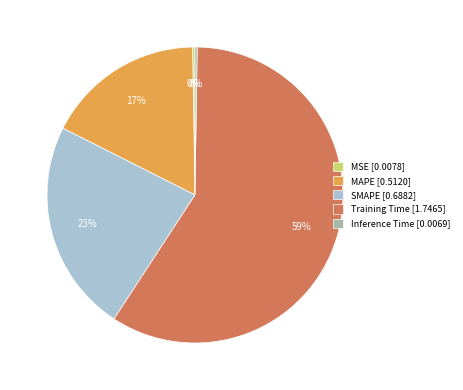

To the nearest percent, what is the average slice percentage?

20%